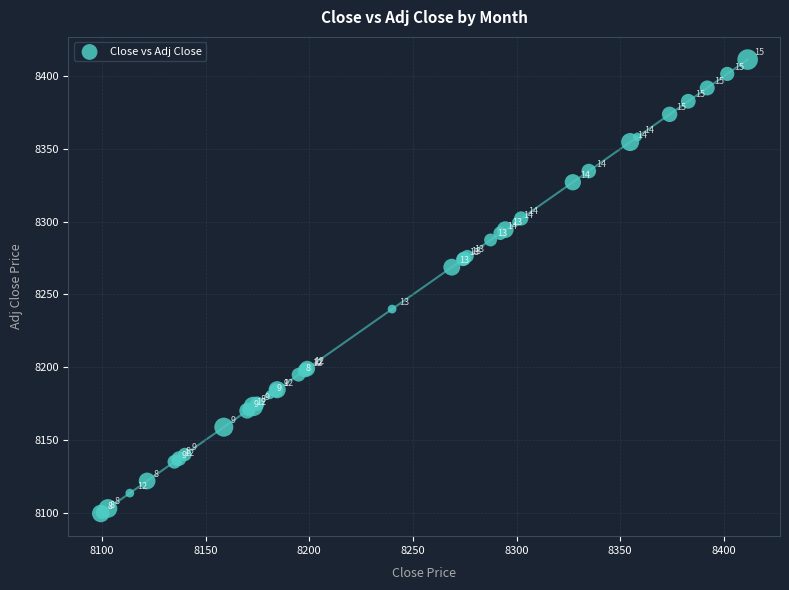

What Y value in the scatter plot is closest to 8255?

8268.8